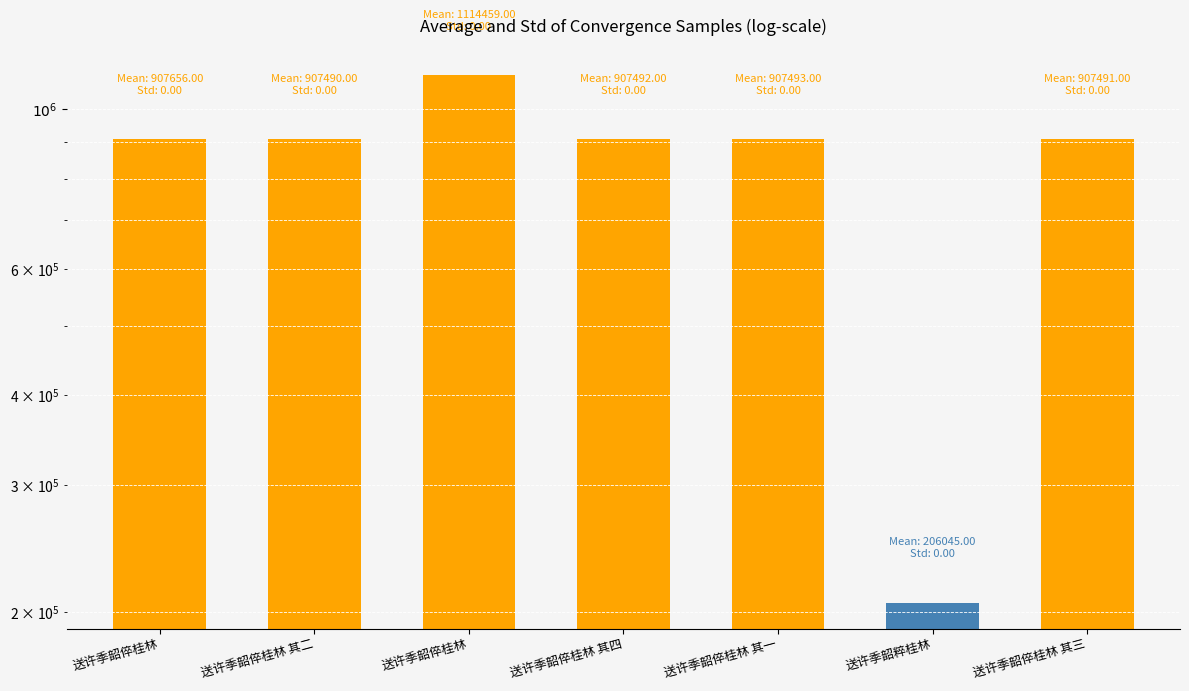

Between 送许季韶粹桂林 and 送许季韶倅桂林, which is larger?

送许季韶倅桂林